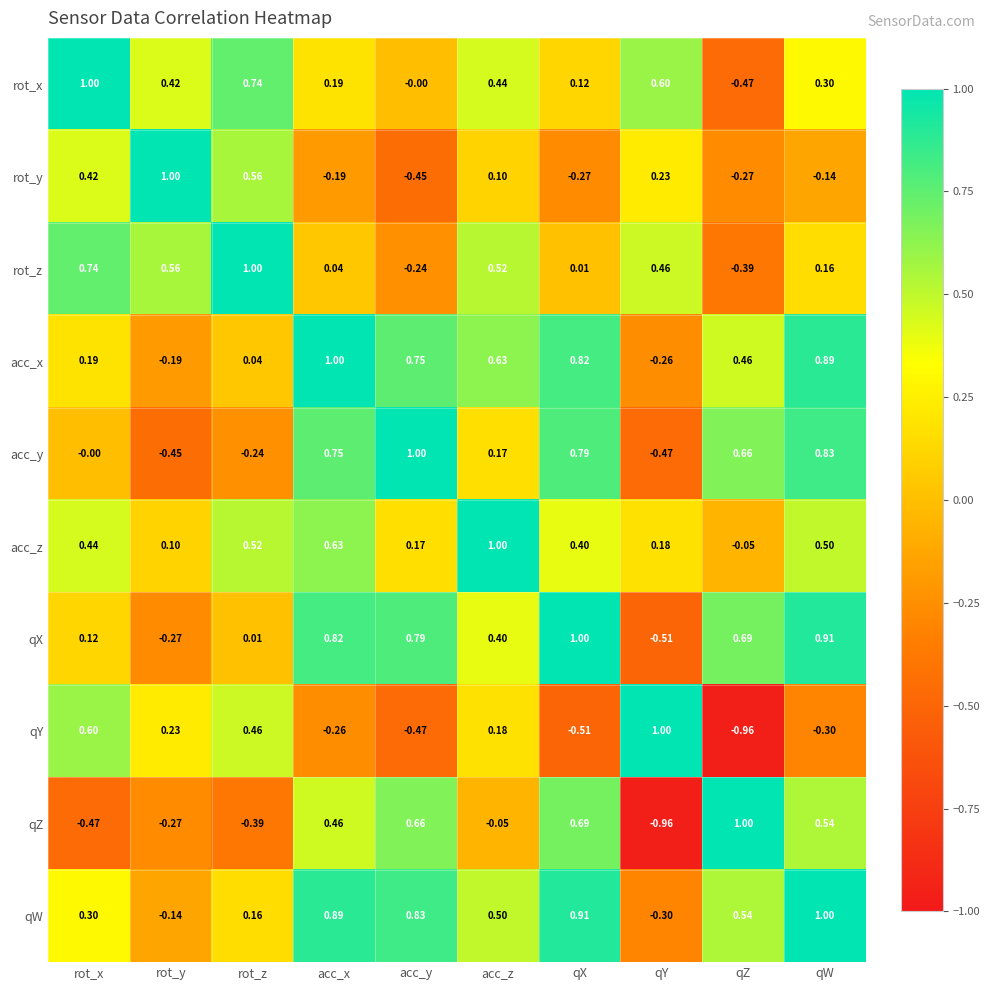

At which label does acc_z reach its minimum?

qZ